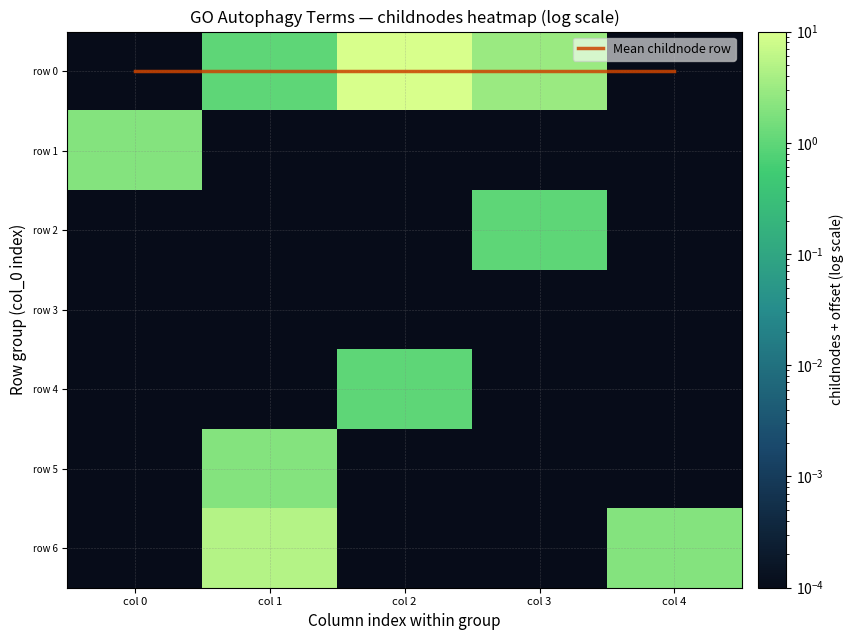

At which label is Mean childnode row closest to 0?

col 0